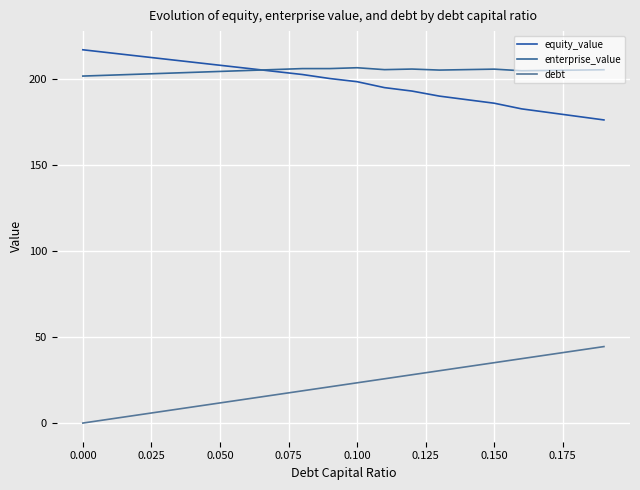

What is the value of the debt point at the 5th from the left?

9.4